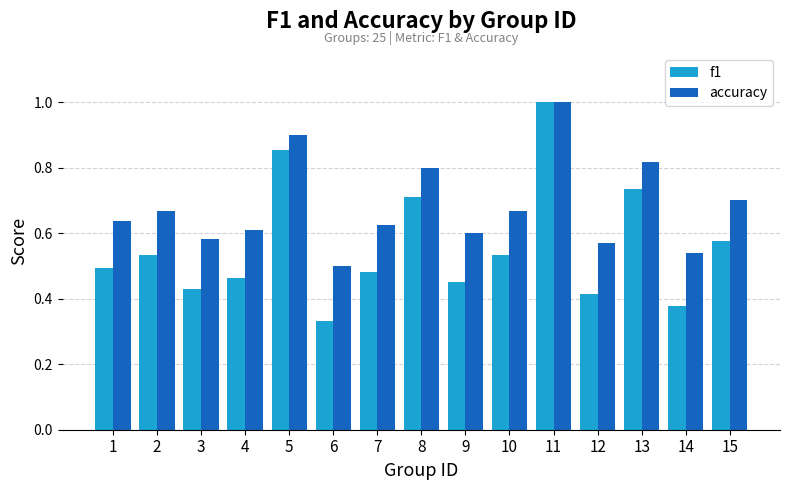

Which series has the widest spread of values?

f1